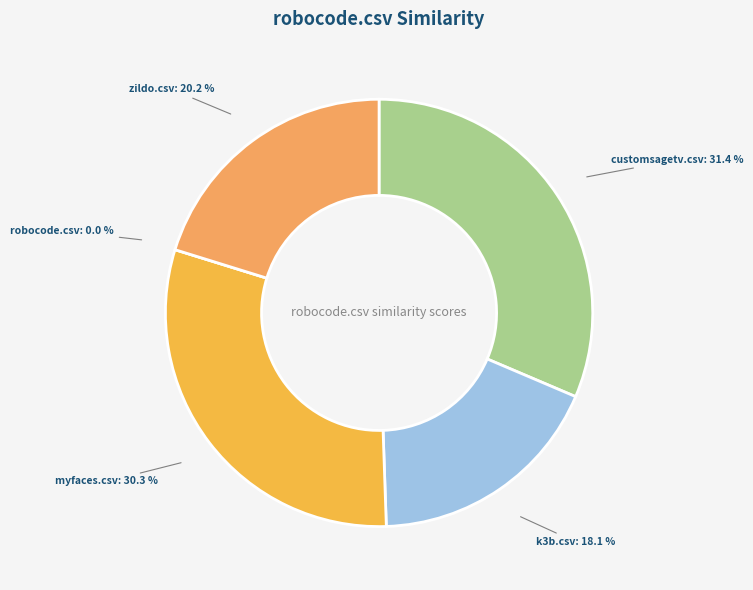

Is there a majority slice in this chart?

No